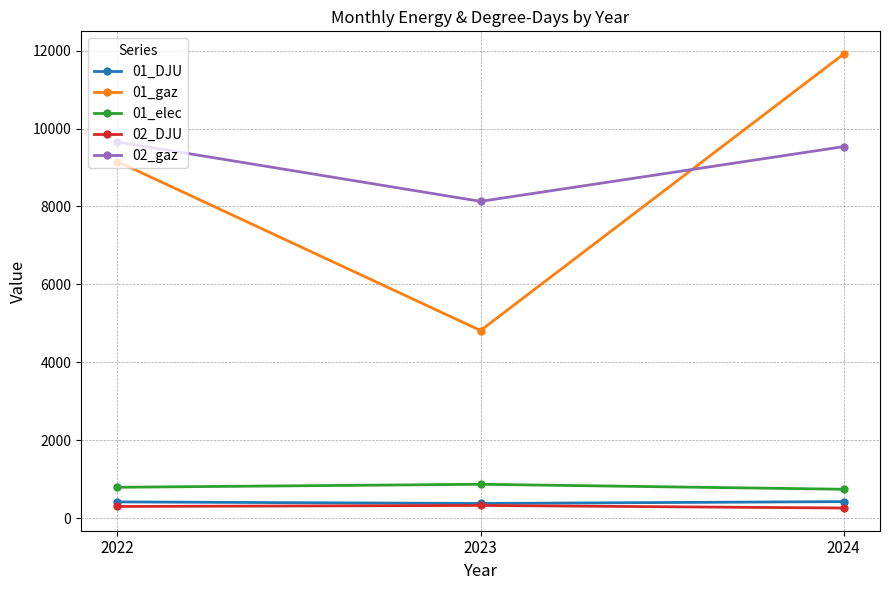

Which series changed the most between 2022 and 2024?

01_gaz